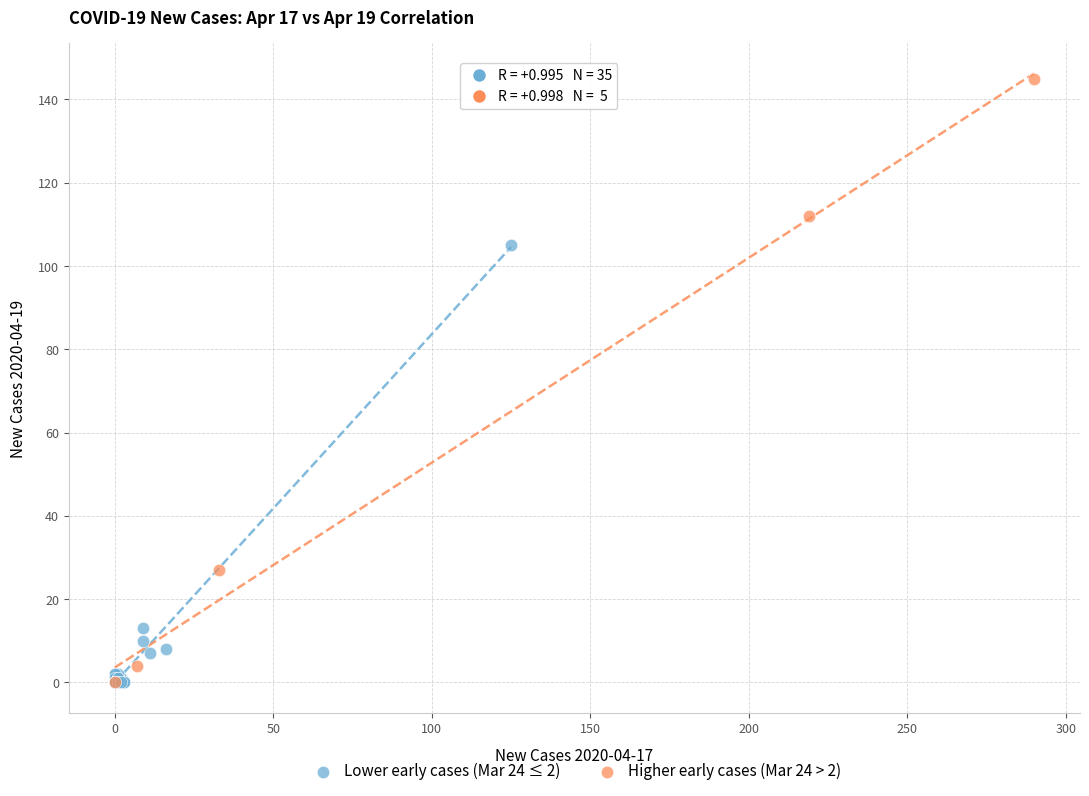

Which series reaches the maximum Y coordinate?

Higher early cases (Mar 24 > 2)